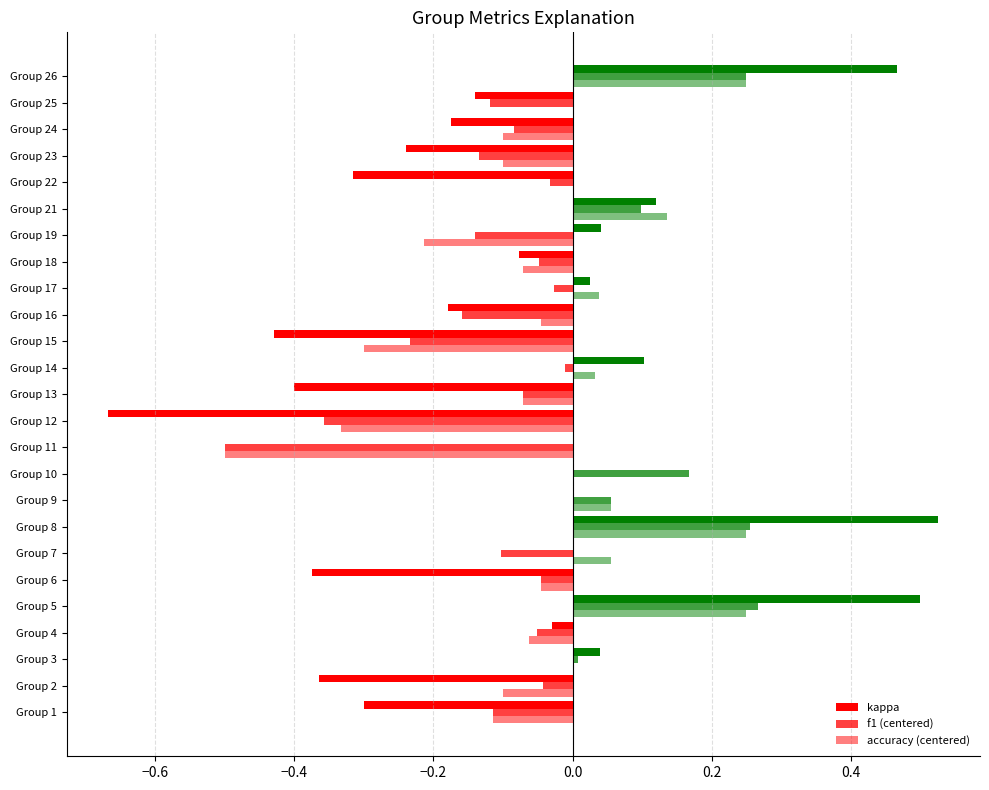

What are all the series names shown in the legend?

f1, kappa, accuracy